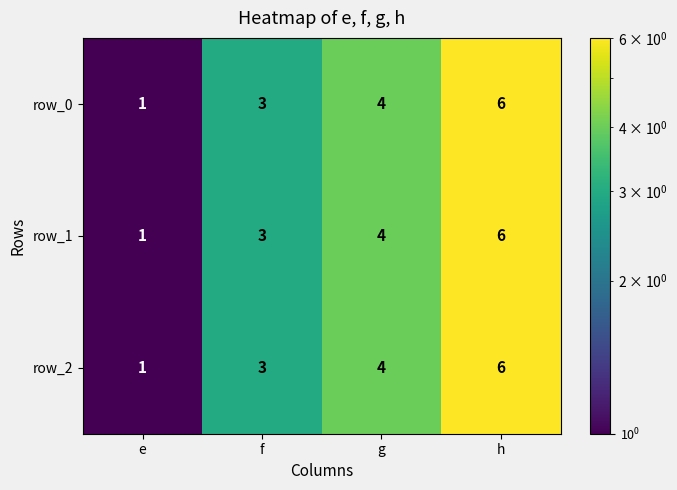

List the labels in order of row_2 value, largest first.

h, g, f, e